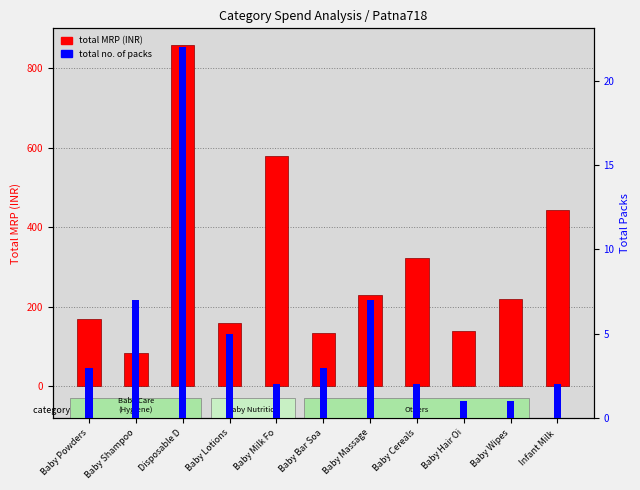

Rank the series by their maximum value, from highest to lowest.

total MRP (INR), total no. of packs